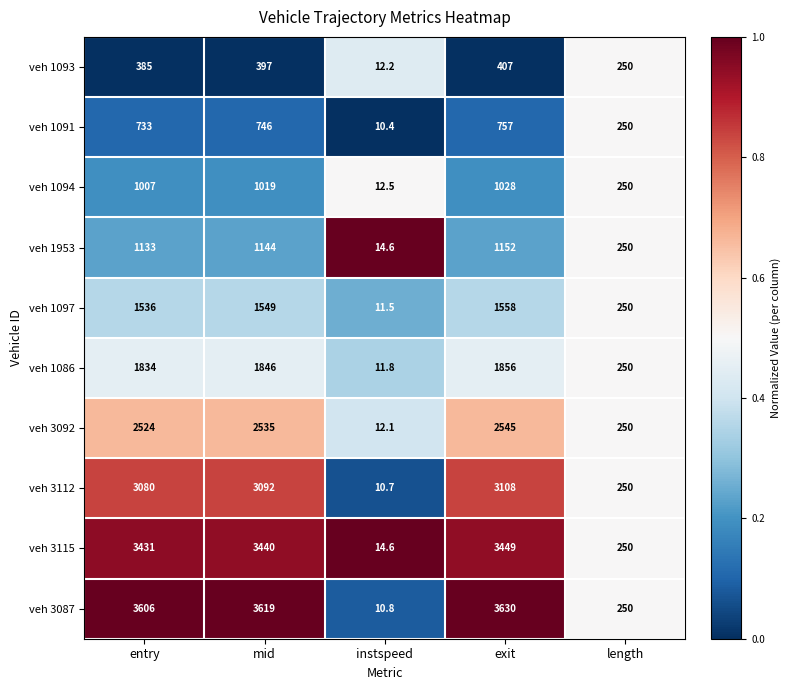

At which category does the chart reach its minimum across all series?

instspeed